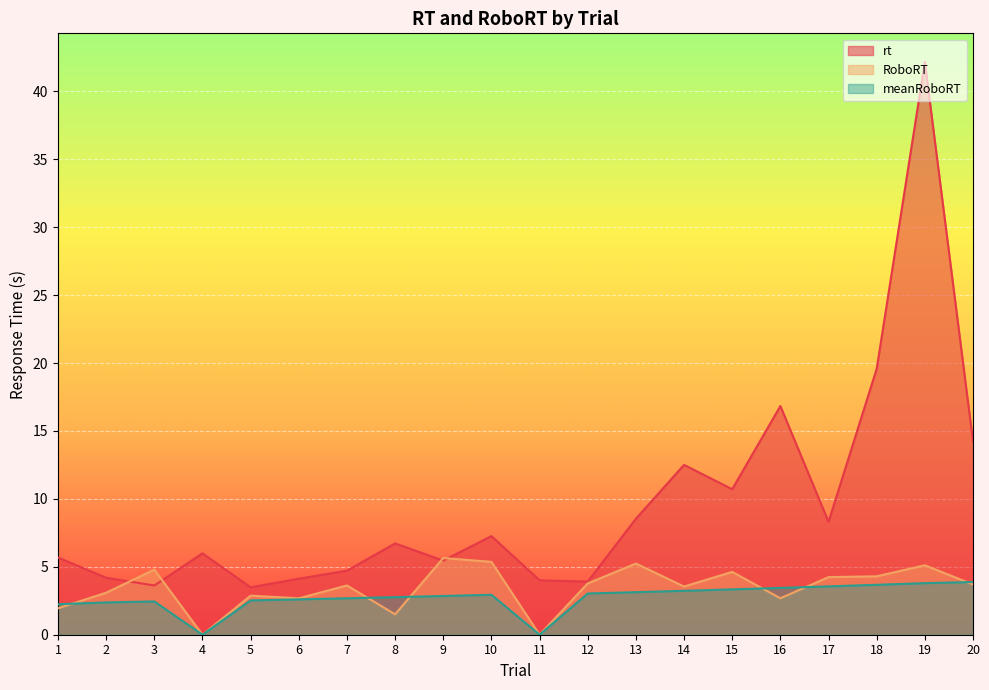

Between 13 and 17, which series saw the biggest shift?

RoboRT